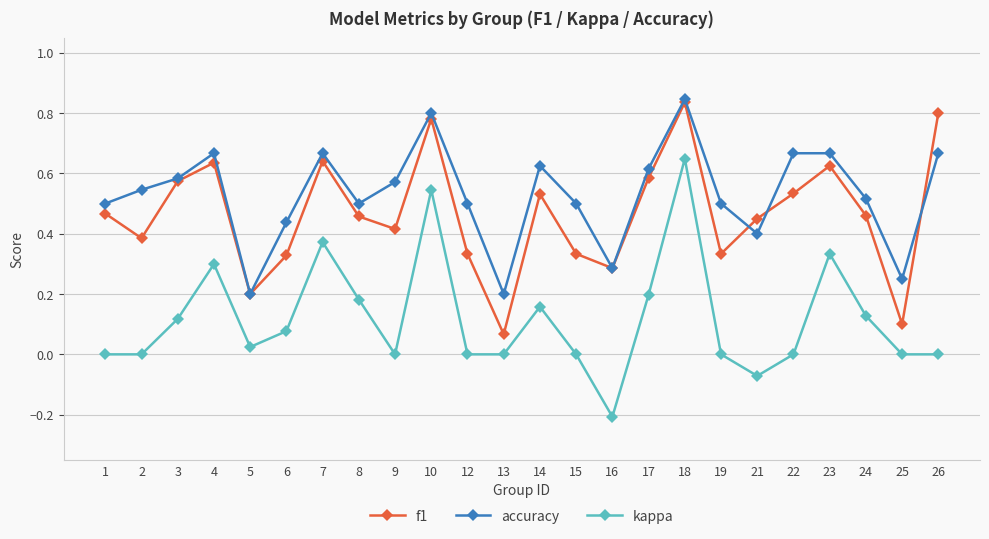

What is the difference between the maximum and minimum values in the kappa series?

0.9